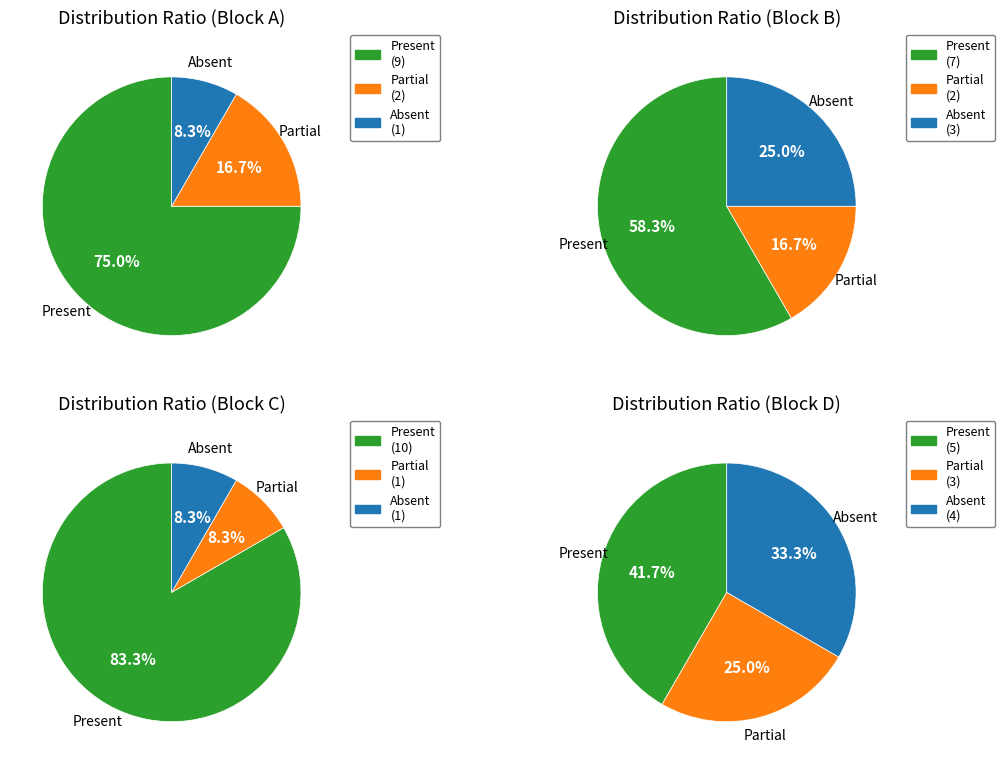

Which has a higher value, C or A?

C